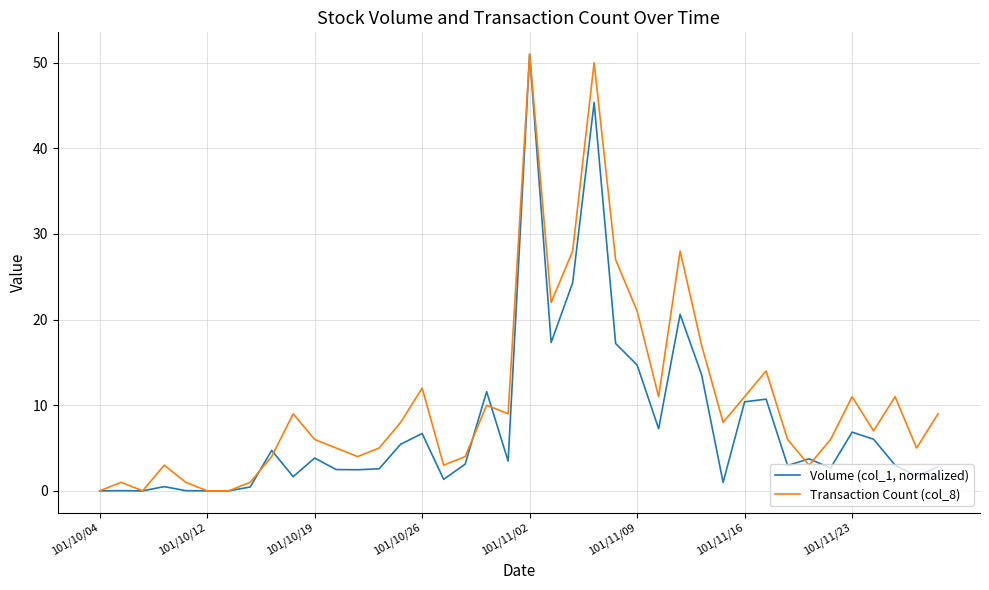

What is the average value of the Transaction Count (col_8) series?

10.8